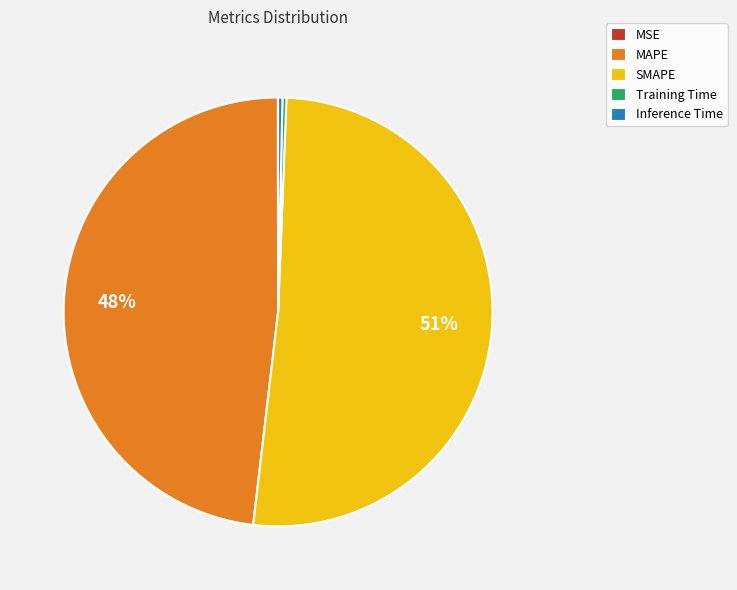

To the nearest percent, what is the average slice percentage?

20%